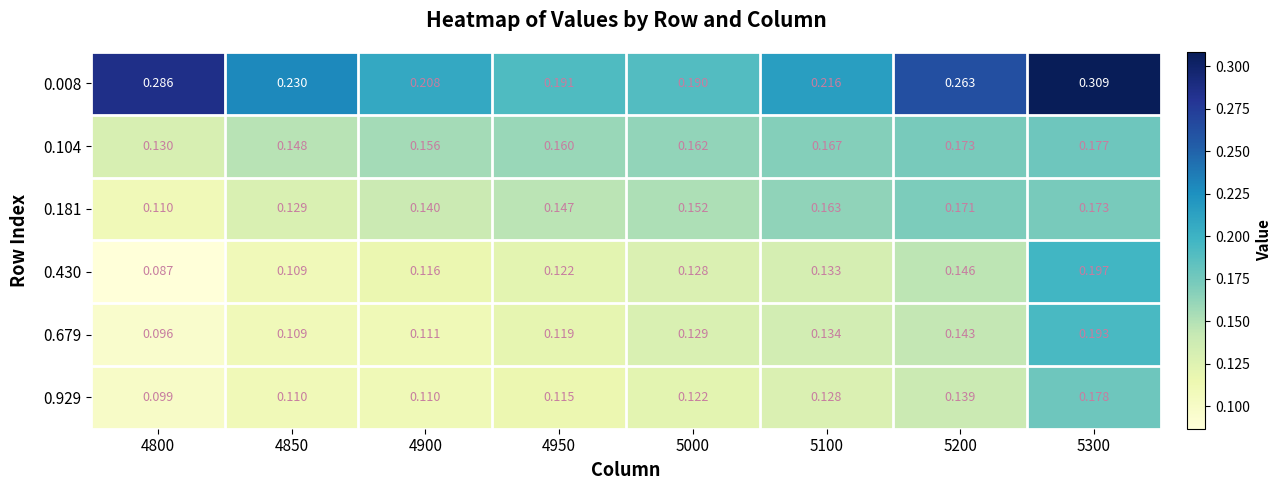

Is the value of 0.181 at 5100 greater than the value of 0.929 at 4900?

Yes